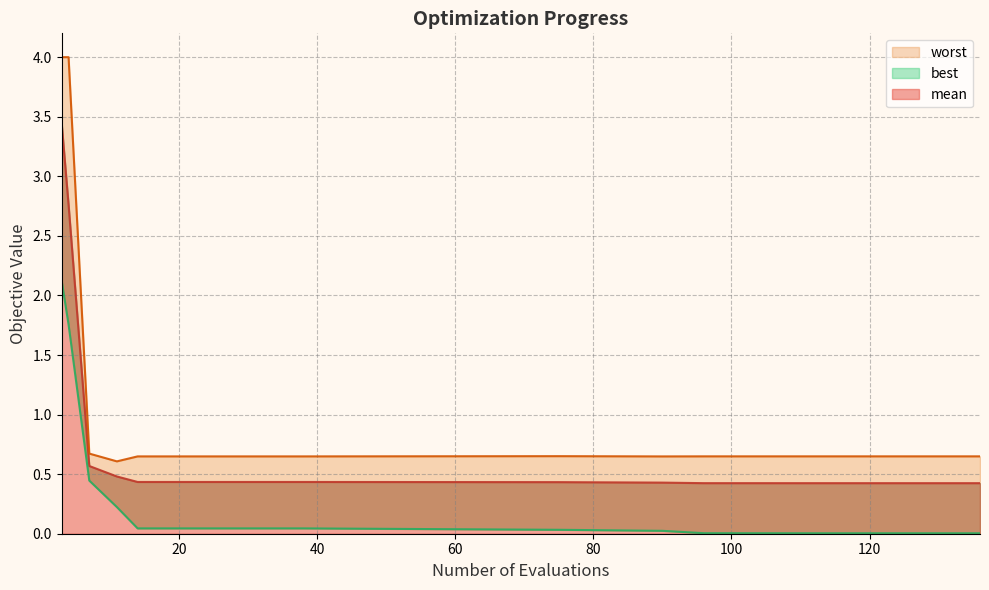

Reading left to right, list all the values displayed in this chart.

mean: 3.4	2.8	0.6	0.5	0.4	0.4	0.4	0.4	0.4	0.4	0.4	0.4	0.4	0.4	0.4
best: 2.1	1.8	0.4	0.2	0.0	0.0	0.0	0.0	0.0	0.0	0.0	0.0	0.0	0.0	0.0
worst: 4.0	4.0	0.7	0.6	0.6	0.6	0.6	0.6	0.6	0.7	0.6	0.6	0.6	0.6	0.6